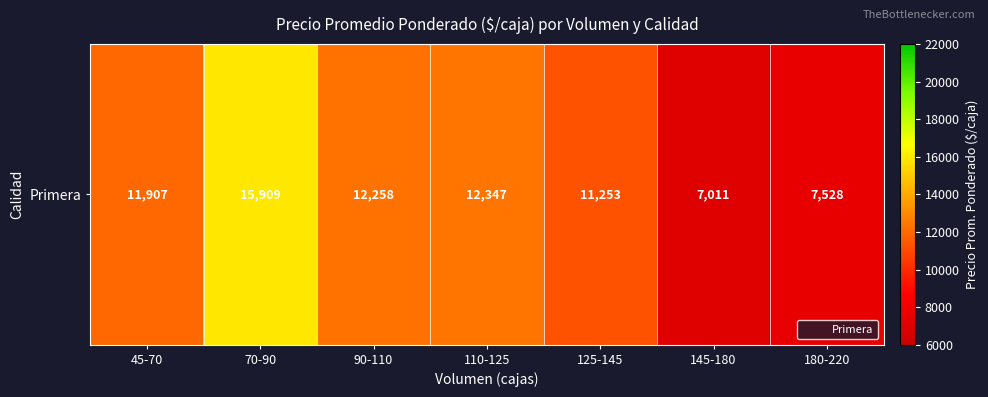

What is the ratio of the value at 90-110 to the value at 180-220?

1.6